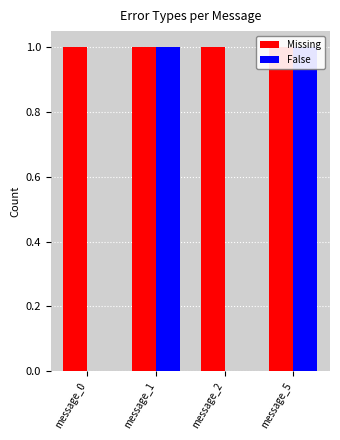

List the series in order of their overall mean, highest first.

Missing, False